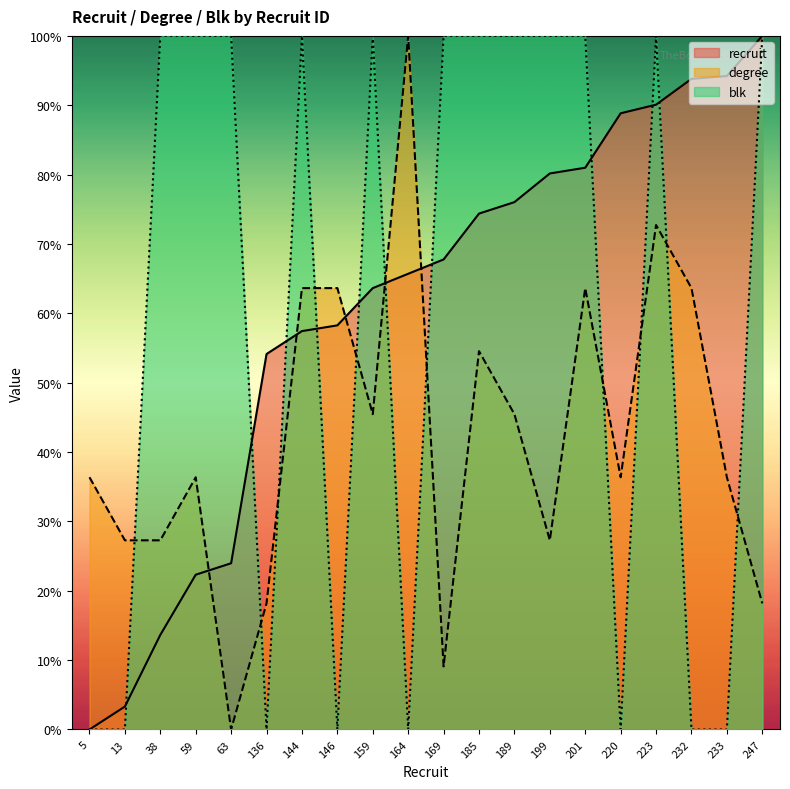

Between 38 and 232, which series saw the biggest shift?

blk